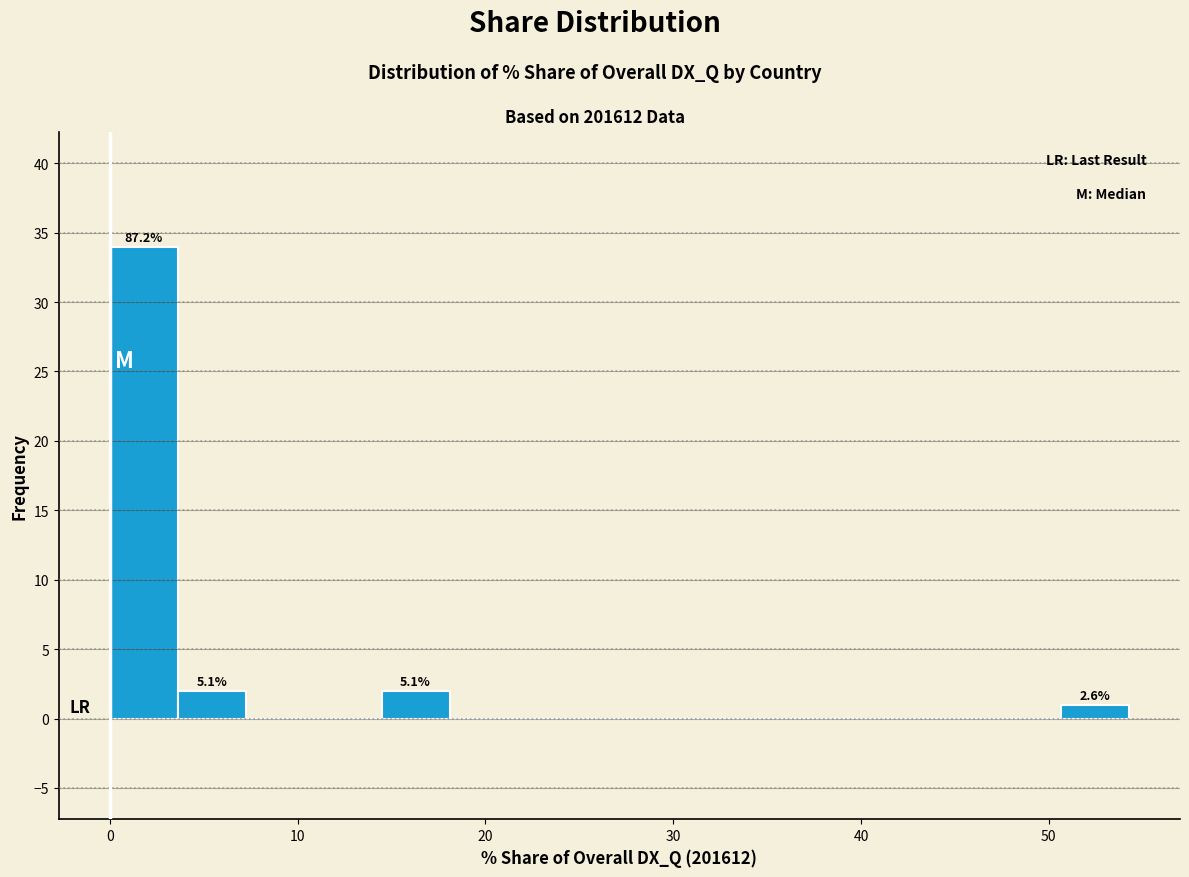

Read against the x-axis, roughly where is the centre of the tallest bar?

2